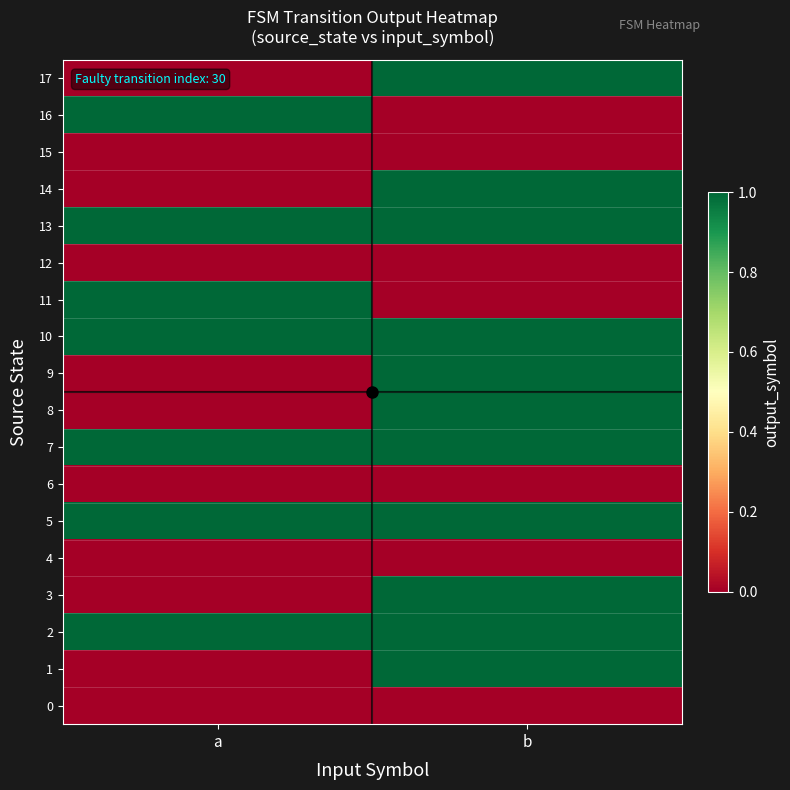

Which label corresponds to the largest value in the chart?

b